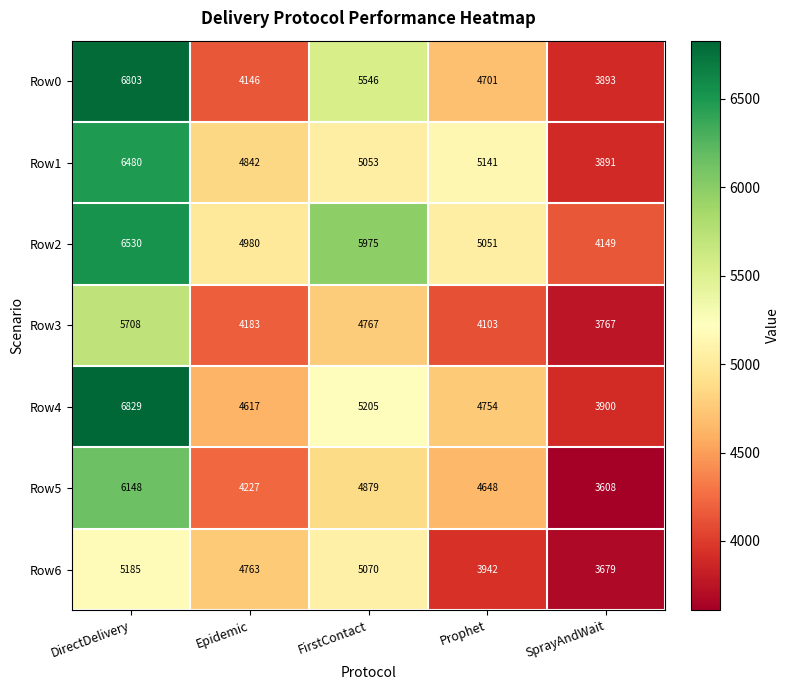

What is the spread (max minus min) of values at SprayAndWait?

541